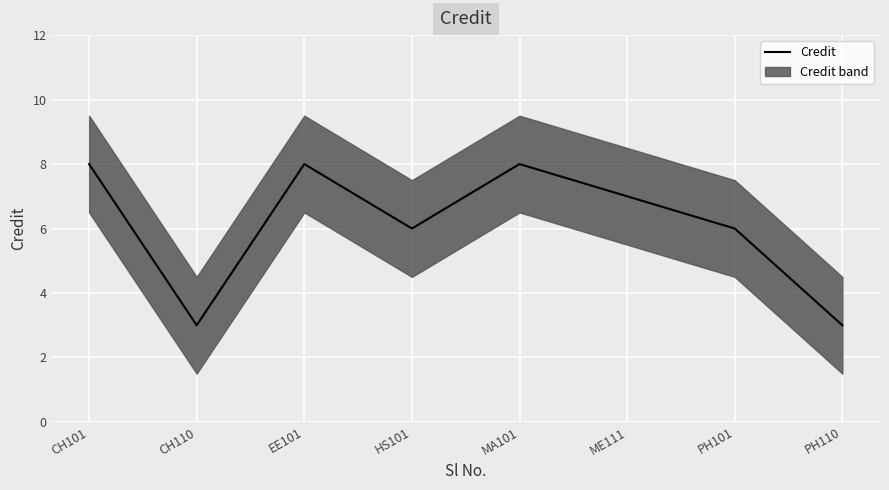

How many data points are less than 7?

4